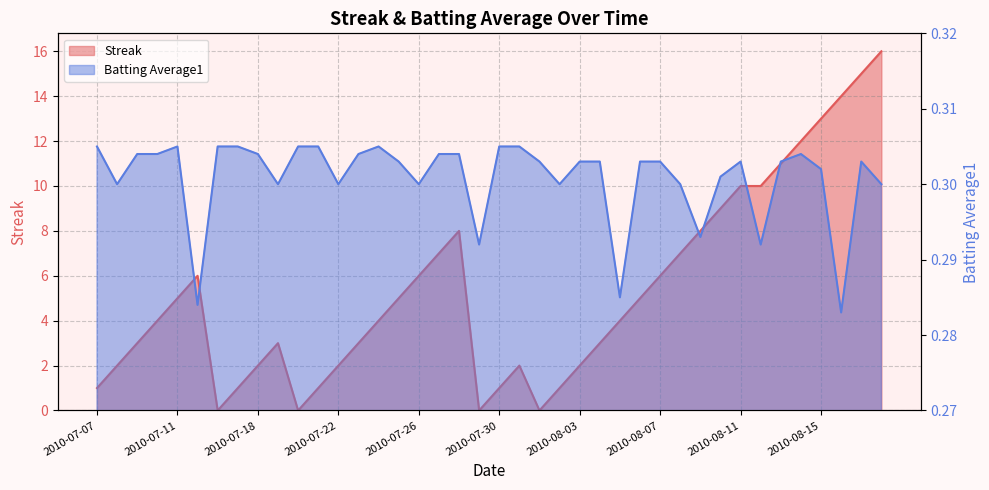

What position from the left is 2010-07-23?

14